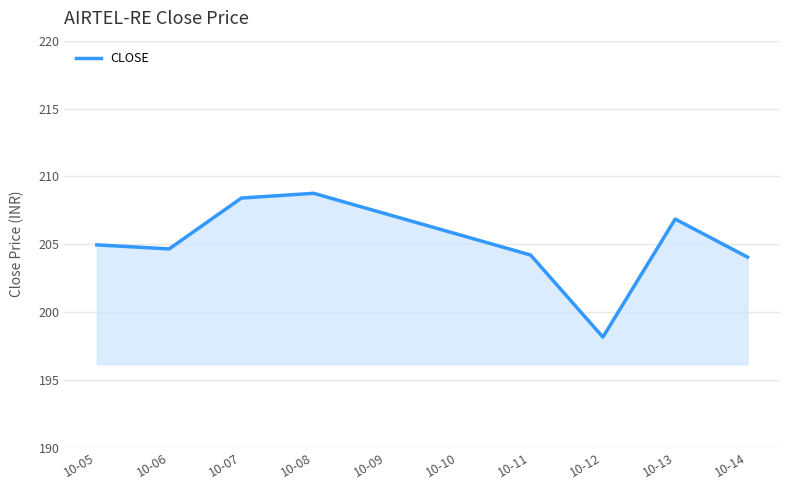

Does the chart display data point markers on the line(s)?

No